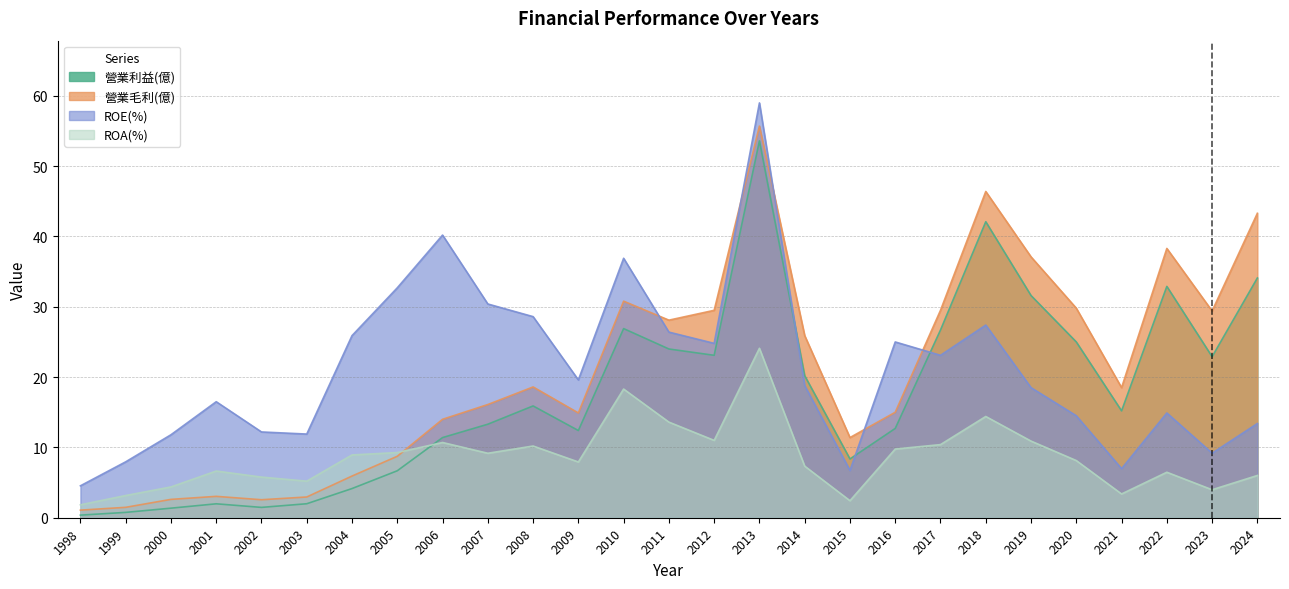

The ROE(%) series shows 7.0 at 2021. True or false?

True